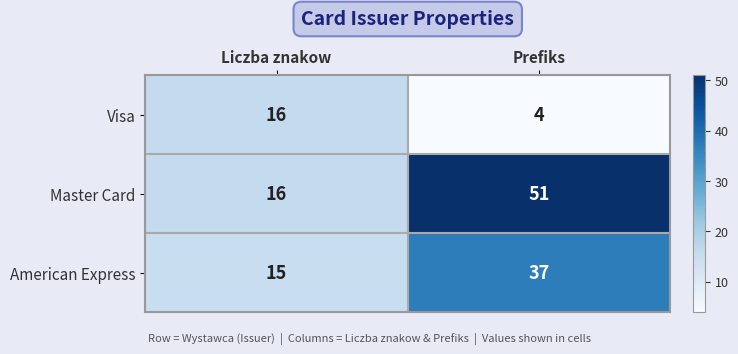

What is the average value of the American Express series?

26